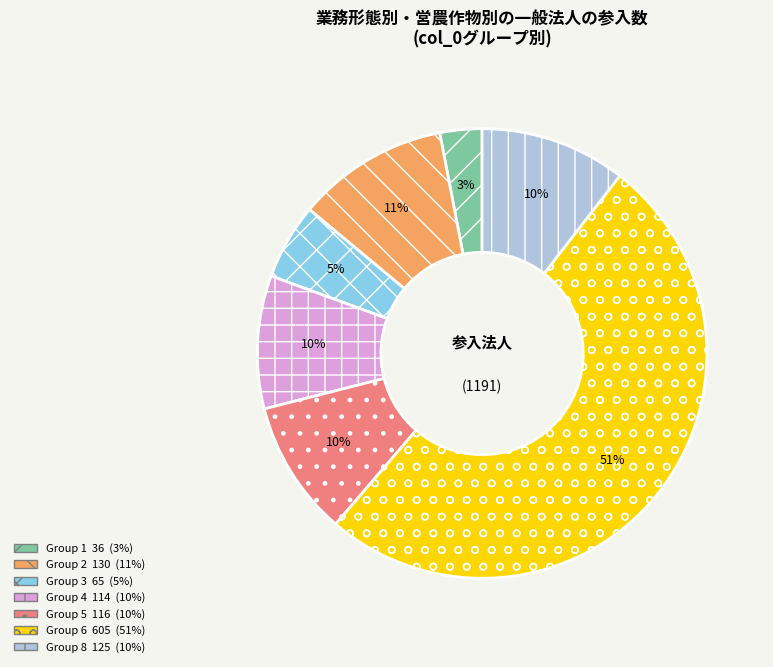

Does any single category account for the majority?

Yes